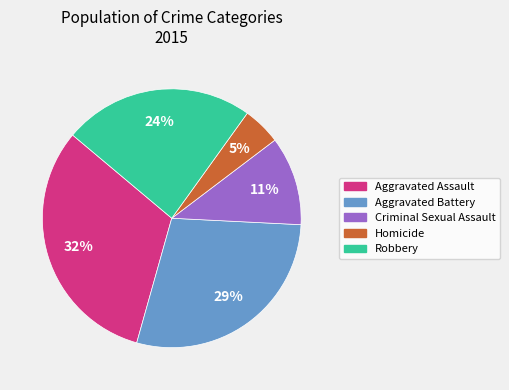

To the nearest percent, what is the difference between the largest and smallest slice percentages?

27%